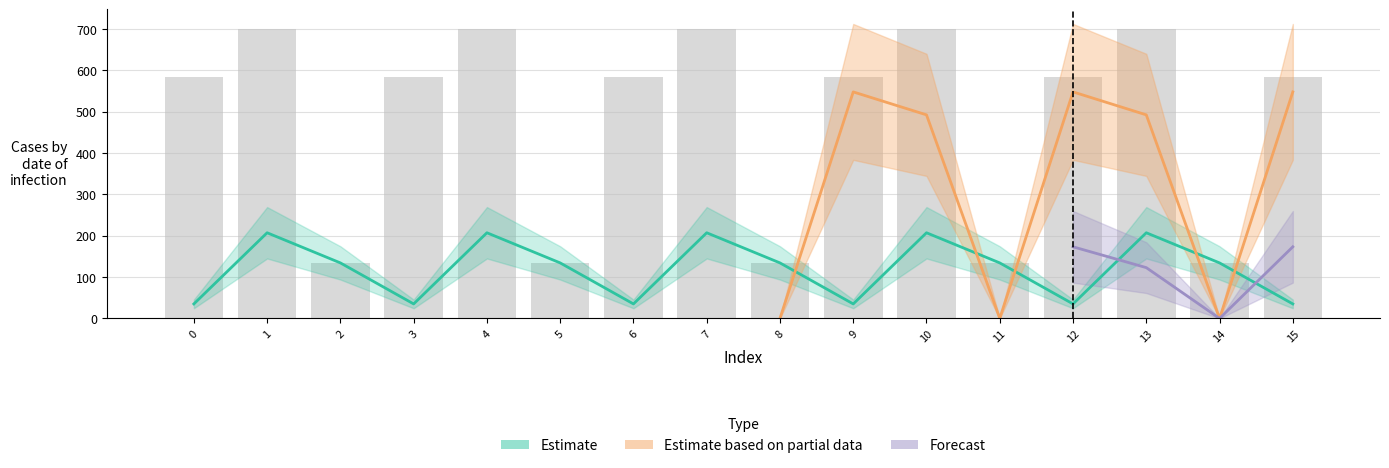

Does the chart contain stacked bars?

No